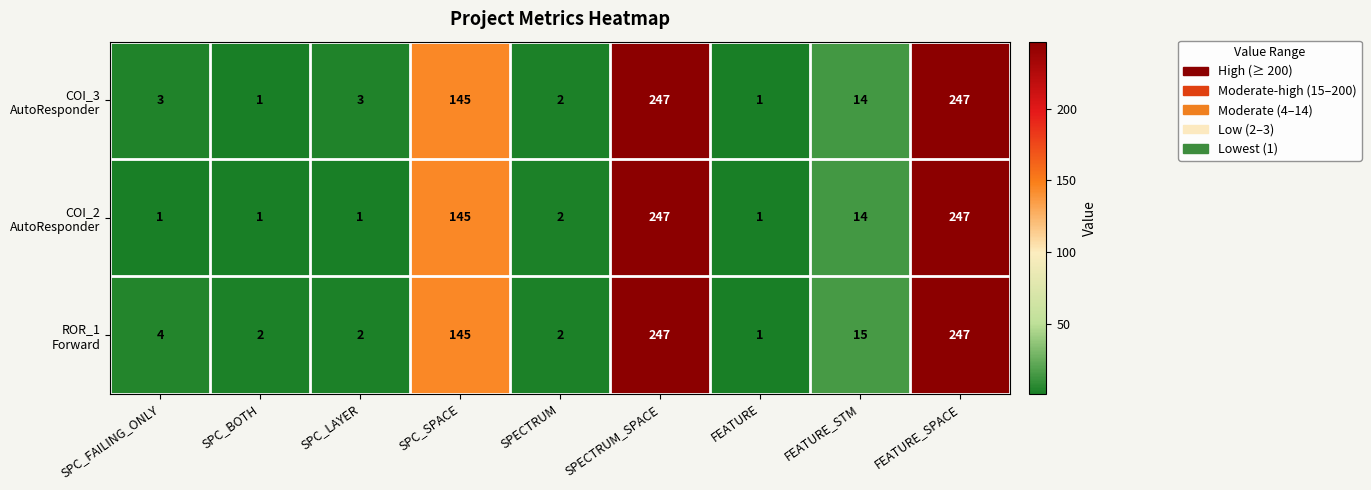

At how many categories does at least one series exceed 41?

3